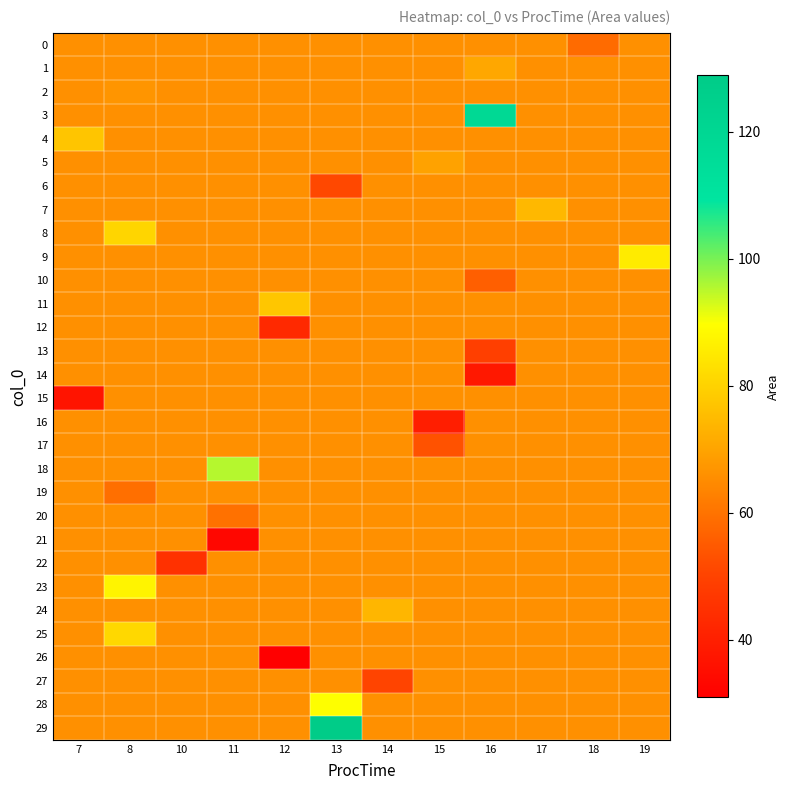

Reading left to right, transcribe all the data shown in this chart.

0: 7=66.0	8=66.0	10=66.0	11=66.0	12=66.0	13=66.0	14=66.0	15=66.0	16=66.0	17=66.0	18=58.5	19=66.0
1: 7=66.0	8=66.0	10=66.0	11=66.0	12=66.0	13=66.0	14=66.0	15=66.0	16=70.6	17=66.0	18=66.0	19=66.0
2: 7=66.0	8=67.0	10=66.0	11=66.0	12=66.0	13=66.0	14=66.0	15=66.0	16=66.0	17=66.0	18=66.0	19=66.0
3: 7=66.0	8=66.0	10=66.0	11=66.0	12=66.0	13=66.0	14=66.0	15=66.0	16=118.2	17=66.0	18=66.0	19=66.0
4: 7=77.1	8=66.0	10=66.0	11=66.0	12=66.0	13=66.0	14=66.0	15=66.0	16=66.0	17=66.0	18=66.0	19=66.0
5: 7=66.0	8=66.0	10=66.0	11=66.0	12=66.0	13=66.0	14=66.0	15=69.7	16=66.0	17=66.0	18=66.0	19=66.0
6: 7=66.0	8=66.0	10=66.0	11=66.0	12=66.0	13=51.3	14=66.0	15=66.0	16=66.0	17=66.0	18=66.0	19=66.0
7: 7=66.0	8=66.0	10=66.0	11=66.0	12=66.0	13=66.0	14=66.0	15=66.0	16=66.0	17=74.5	18=66.0	19=66.0
8: 7=66.0	8=80.6	10=66.0	11=66.0	12=66.0	13=66.0	14=66.0	15=66.0	16=66.0	17=66.0	18=66.0	19=66.0
9: 7=66.0	8=66.0	10=66.0	11=66.0	12=66.0	13=66.0	14=66.0	15=66.0	16=66.0	17=66.0	18=66.0	19=85.5
10: 7=66.0	8=66.0	10=66.0	11=66.0	12=66.0	13=66.0	14=66.0	15=66.0	16=55.8	17=66.0	18=66.0	19=66.0
11: 7=66.0	8=66.0	10=66.0	11=66.0	12=77.3	13=66.0	14=66.0	15=66.0	16=66.0	17=66.0	18=66.0	19=66.0
12: 7=66.0	8=66.0	10=66.0	11=66.0	12=42.8	13=66.0	14=66.0	15=66.0	16=66.0	17=66.0	18=66.0	19=66.0
13: 7=66.0	8=66.0	10=66.0	11=66.0	12=66.0	13=66.0	14=66.0	15=66.0	16=49.0	17=66.0	18=66.0	19=66.0
14: 7=66.0	8=66.0	10=66.0	11=66.0	12=66.0	13=66.0	14=66.0	15=66.0	16=38.0	17=66.0	18=66.0	19=66.0
15: 7=37.0	8=66.0	10=66.0	11=66.0	12=66.0	13=66.0	14=66.0	15=66.0	16=66.0	17=66.0	18=66.0	19=66.0
16: 7=66.0	8=66.0	10=66.0	11=66.0	12=66.0	13=66.0	14=66.0	15=39.7	16=66.0	17=66.0	18=66.0	19=66.0
17: 7=66.0	8=66.0	10=66.0	11=66.0	12=66.0	13=66.0	14=66.0	15=53.4	16=66.0	17=66.0	18=66.0	19=66.0
18: 7=66.0	8=66.0	10=66.0	11=95.3	12=66.0	13=66.0	14=66.0	15=66.0	16=66.0	17=66.0	18=66.0	19=66.0
19: 7=66.0	8=59.3	10=66.0	11=66.0	12=66.0	13=66.0	14=66.0	15=66.0	16=66.0	17=66.0	18=66.0	19=66.0
20: 7=66.0	8=66.0	10=66.0	11=59.8	12=66.0	13=66.0	14=66.0	15=66.0	16=66.0	17=66.0	18=66.0	19=66.0
21: 7=66.0	8=66.0	10=66.0	11=33.1	12=66.0	13=66.0	14=66.0	15=66.0	16=66.0	17=66.0	18=66.0	19=66.0
22: 7=66.0	8=66.0	10=45.0	11=66.0	12=66.0	13=66.0	14=66.0	15=66.0	16=66.0	17=66.0	18=66.0	19=66.0
23: 7=66.0	8=87.5	10=66.0	11=66.0	12=66.0	13=66.0	14=66.0	15=66.0	16=66.0	17=66.0	18=66.0	19=66.0
24: 7=66.0	8=66.0	10=66.0	11=66.0	12=66.0	13=66.0	14=73.8	15=66.0	16=66.0	17=66.0	18=66.0	19=66.0
25: 7=66.0	8=81.4	10=66.0	11=66.0	12=66.0	13=66.0	14=66.0	15=66.0	16=66.0	17=66.0	18=66.0	19=66.0
26: 7=66.0	8=66.0	10=66.0	11=66.0	12=31.0	13=66.0	14=66.0	15=66.0	16=66.0	17=66.0	18=66.0	19=66.0
27: 7=66.0	8=66.0	10=66.0	11=66.0	12=66.0	13=66.0	14=50.5	15=66.0	16=66.0	17=66.0	18=66.0	19=66.0
28: 7=66.0	8=66.0	10=66.0	11=66.0	12=66.0	13=89.7	14=66.0	15=66.0	16=66.0	17=66.0	18=66.0	19=66.0
29: 7=66.0	8=66.0	10=66.0	11=66.0	12=66.0	13=128.9	14=66.0	15=66.0	16=66.0	17=66.0	18=66.0	19=66.0